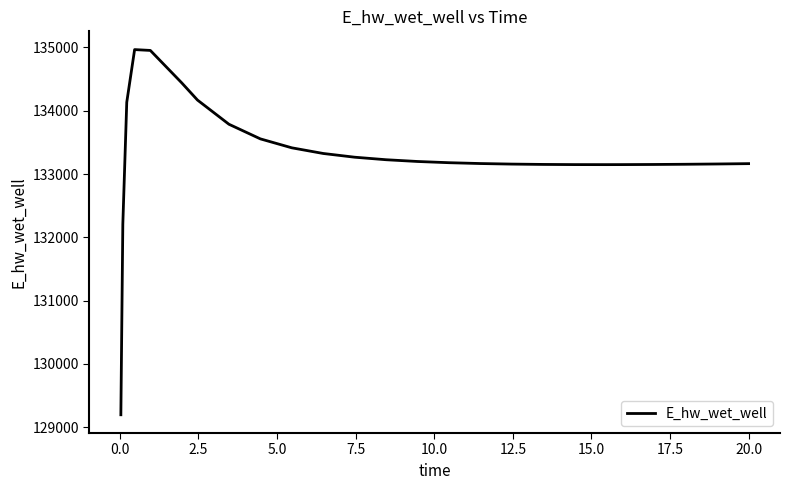

What is the difference between the maximum and minimum values?

5769.7